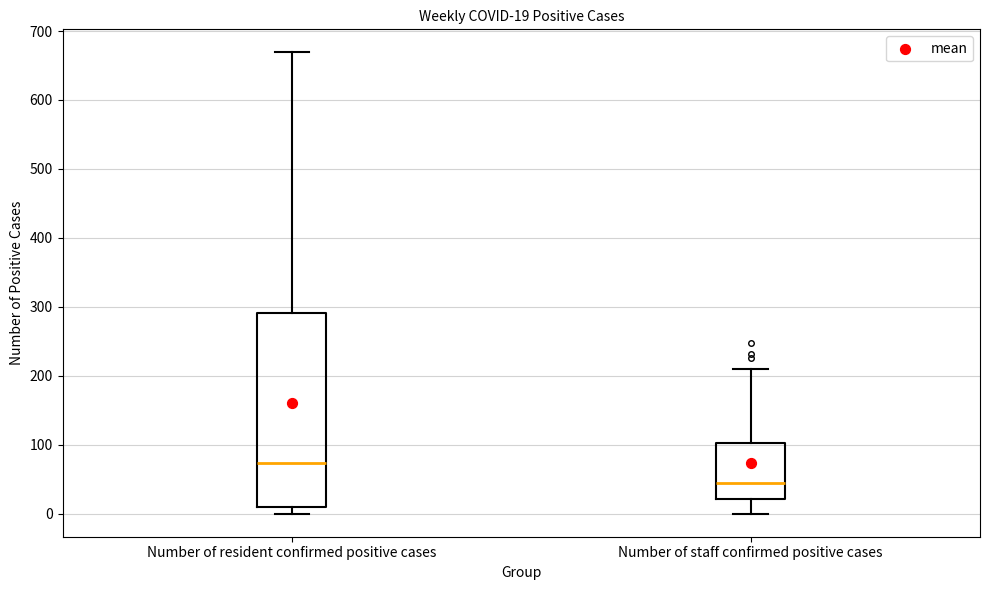

Which box has the highest median line?

Number of resident confirmed positive cases